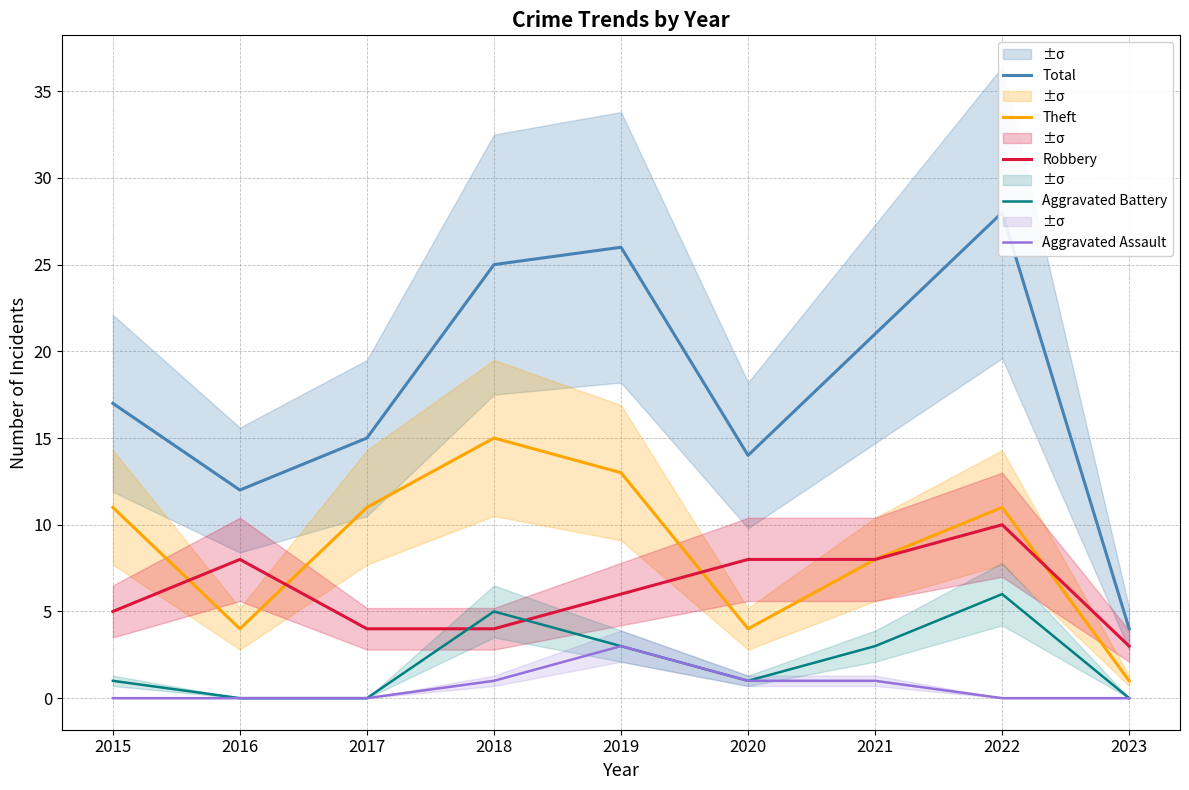

True or false: Total and Robbery intersect in this chart.

False